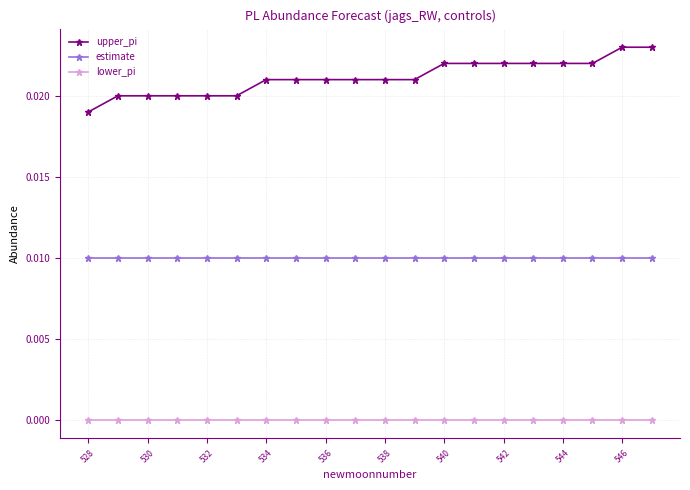

Rank the series by their maximum value, from highest to lowest.

upper_pi, estimate, lower_pi